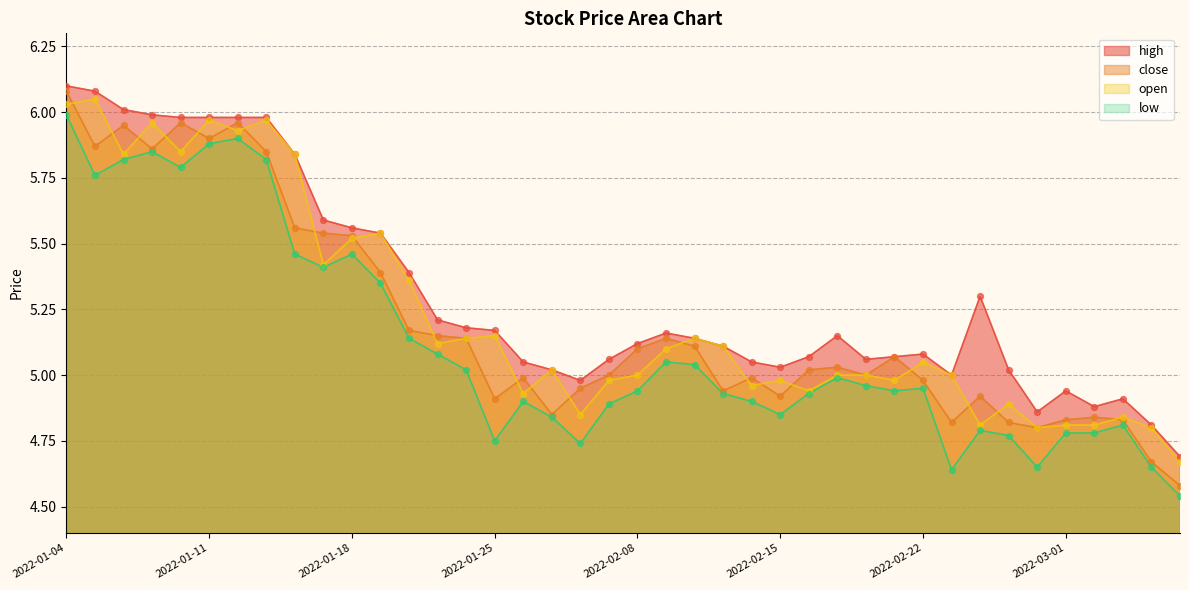

Which series contains the lowest Y value?

low